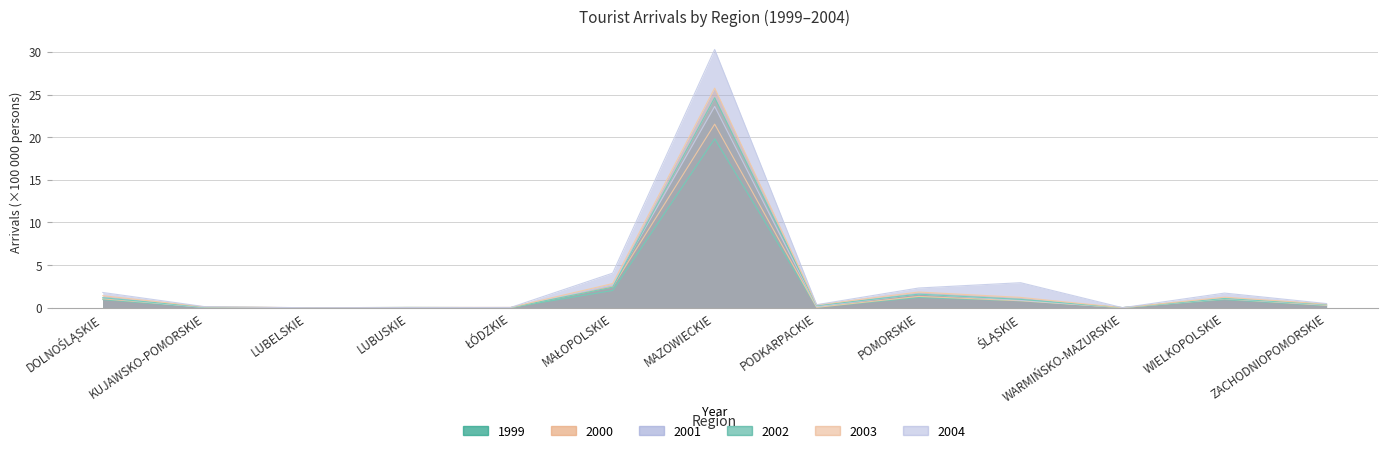

Reading right to left, transcribe all the data shown in this chart.

1999: 0.2	1.0	0.0	0.8	1.2	0.1	19.8	2.0	0.0	0.0	0.0	0.0	1.0
2000: 0.3	1.0	0.0	0.8	1.3	0.0	21.5	2.5	0.0	0.0	0.0	0.1	1.0
2001: 0.3	1.1	0.0	0.9	1.6	0.1	23.6	2.7	0.0	0.0	0.0	0.0	1.2
2002: 0.4	1.1	0.0	1.0	1.6	0.3	24.6	2.4	0.0	0.0	0.0	0.1	1.2
2003: 0.4	1.2	0.0	1.2	1.8	0.3	25.8	2.8	0.0	0.0	0.0	0.1	1.4
2004: 0.5	1.7	0.0	2.9	2.3	0.4	30.3	4.1	0.0	0.0	0.0	0.1	1.8